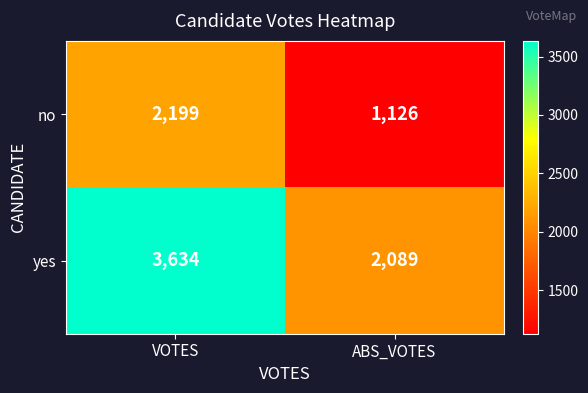

How many series are shown in this chart?

2